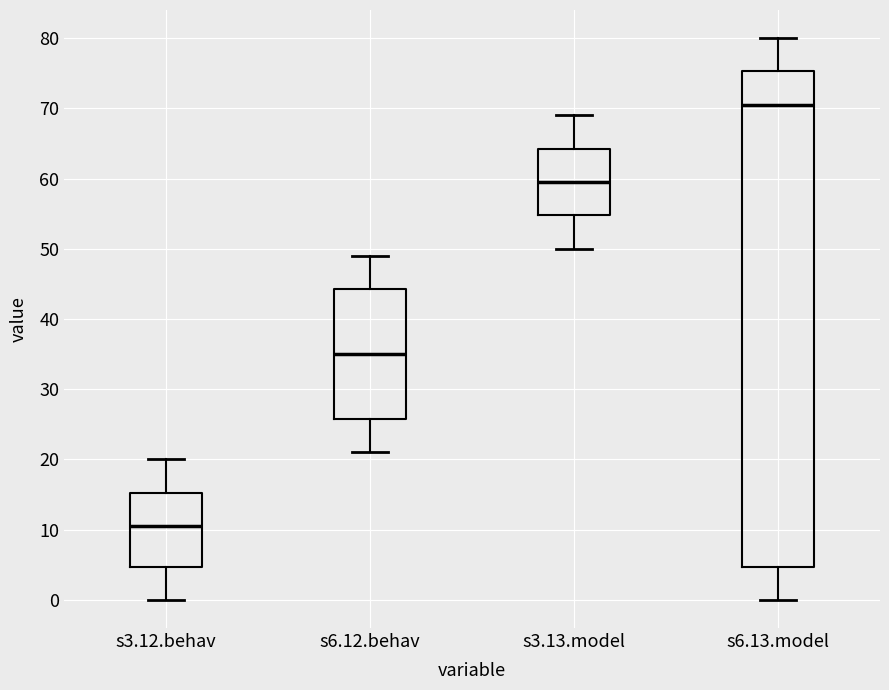

Where does the lower whisker of the box for s3.13.model end on the y-axis? The values are not printed on the chart, so give them approximately, as read against the axis.

50